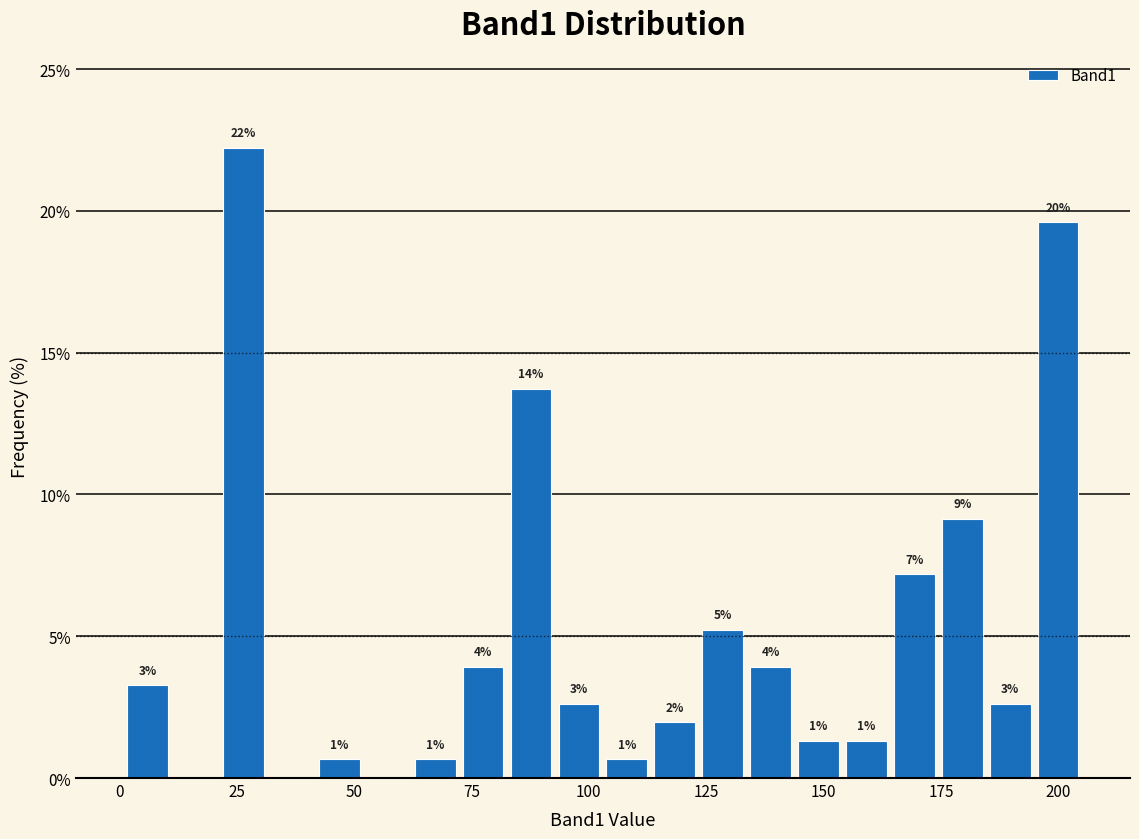

Read against the x-axis, roughly where is the centre of the tallest bar?

25